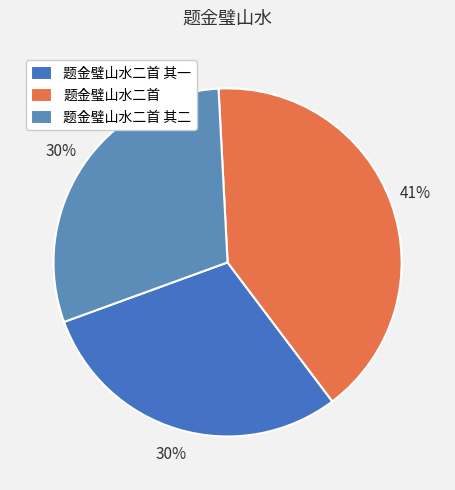

How many segments does this pie chart have?

3